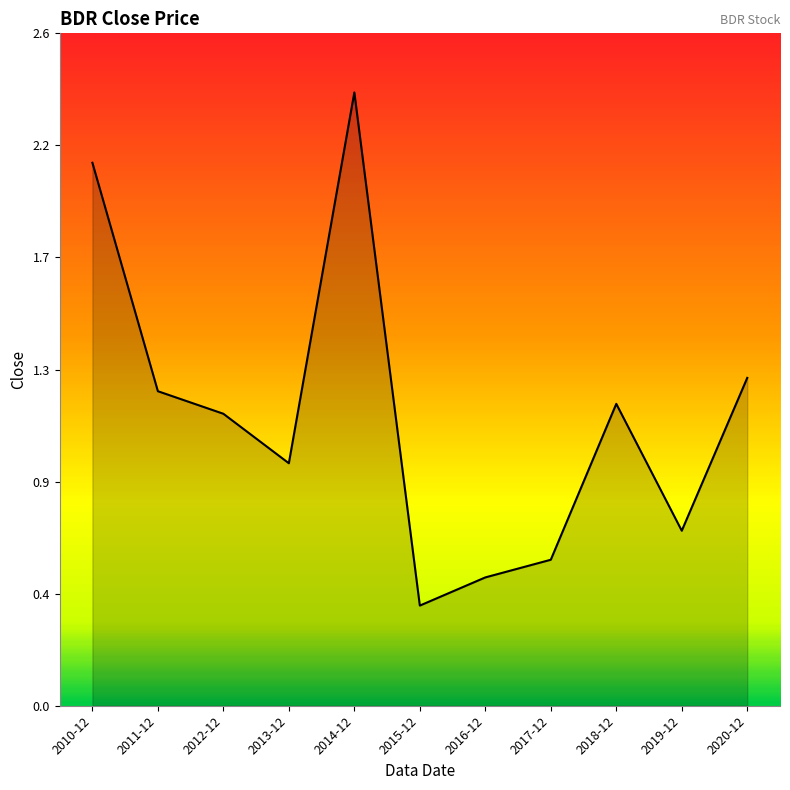

Reading left to right, extract all data points from this chart.

2010-12=2.1	2011-12=1.2	2012-12=1.1	2013-12=0.9	2014-12=2.4	2015-12=0.4	2016-12=0.5	2017-12=0.6	2018-12=1.2	2019-12=0.7	2020-12=1.3